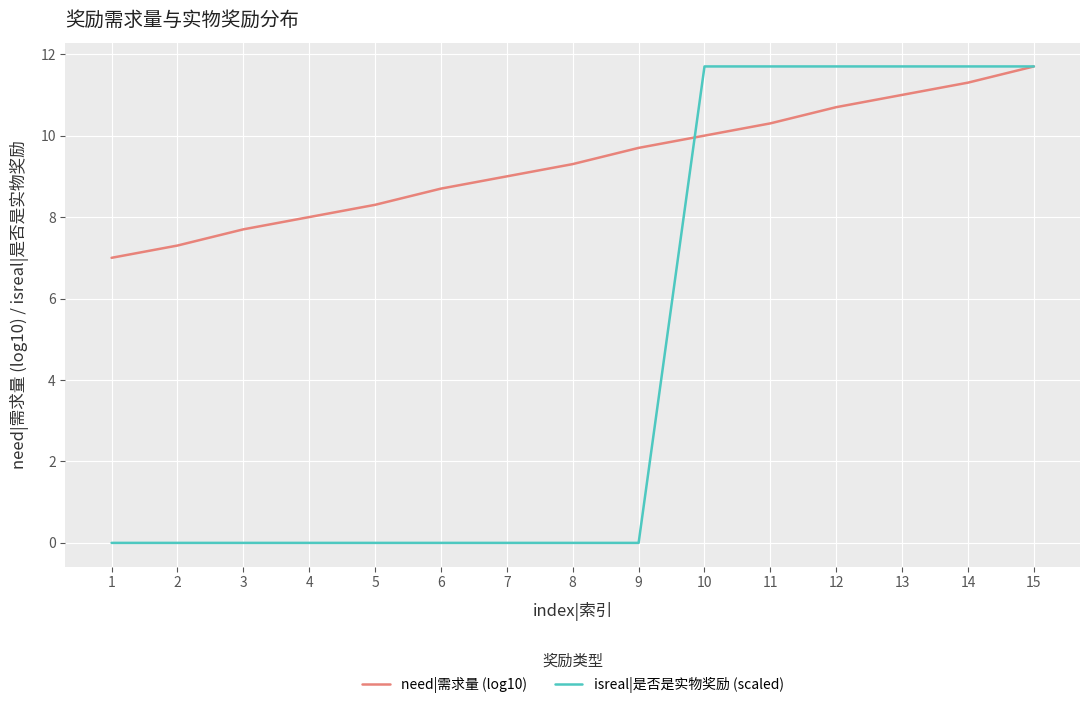

At how many categories does at least one series exceed 5?

15